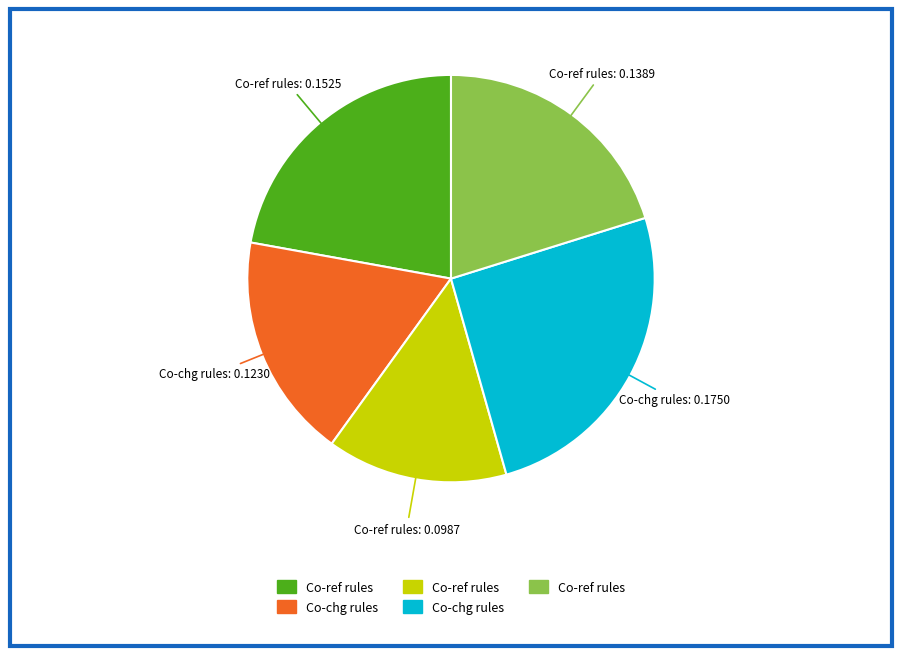

Is there a majority slice in this chart?

No